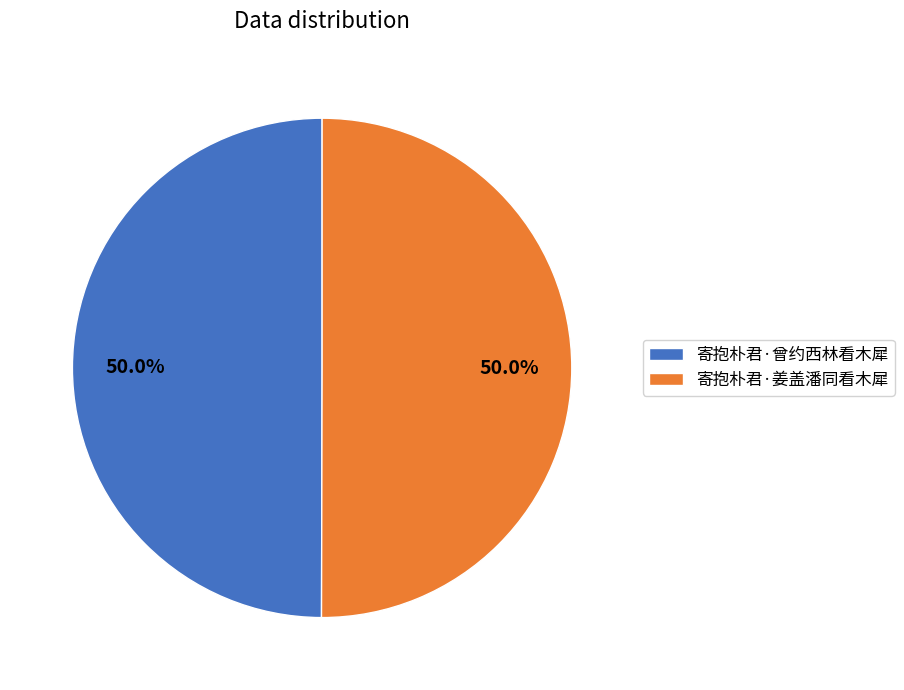

Is the sum of 寄抱朴君·曾约西林看木犀 and 寄抱朴君·姜盖潘同看木犀 greater than half?

Yes